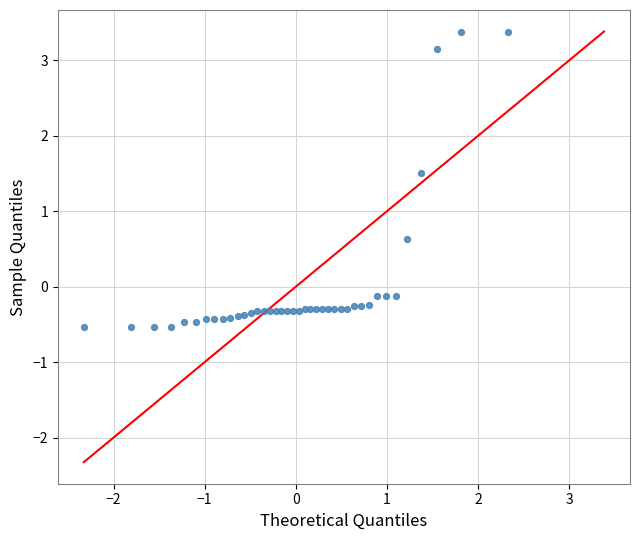

What Y value in the scatter plot is closest to 1?

0.6